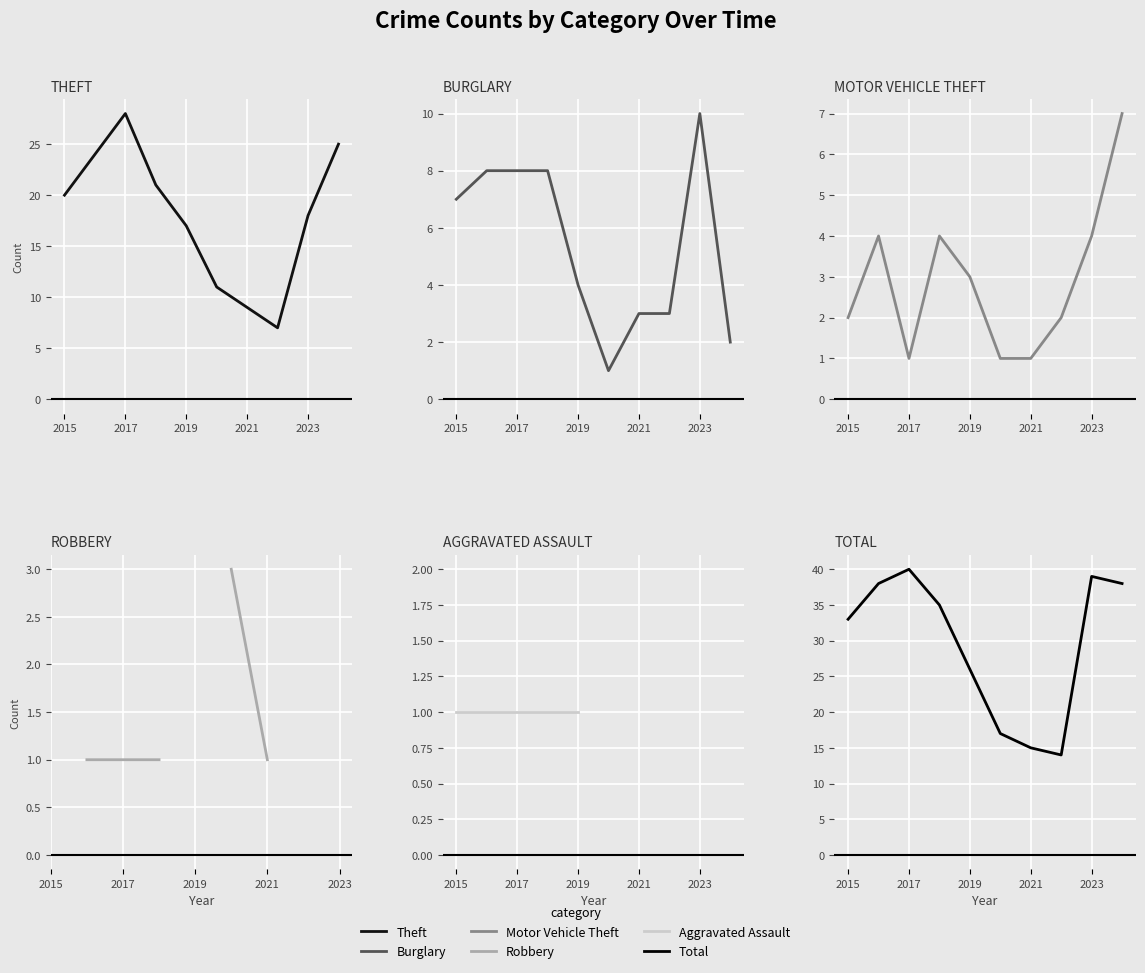

True or false: Aggravated Assault and Theft cross at least once.

False